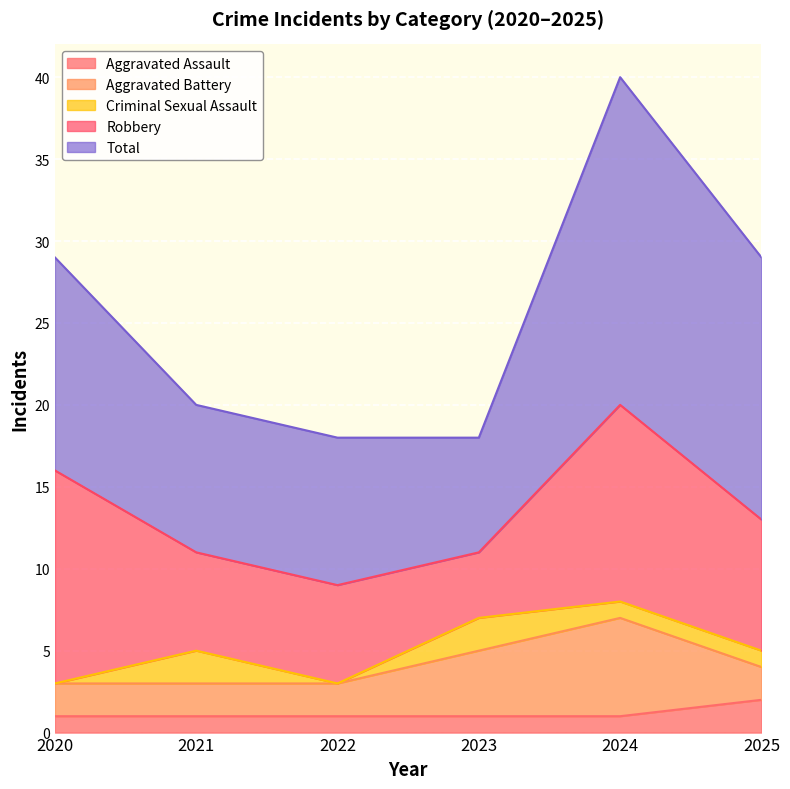

Reading left to right, transcribe all the data shown in this chart.

Aggravated Assault: 1	1	1	1	1	2
Aggravated Battery: 2	2	2	4	6	2
Criminal Sexual Assault: 0	2	0	2	1	1
Robbery: 13	6	6	4	12	8
Total: 13	9	9	7	20	16